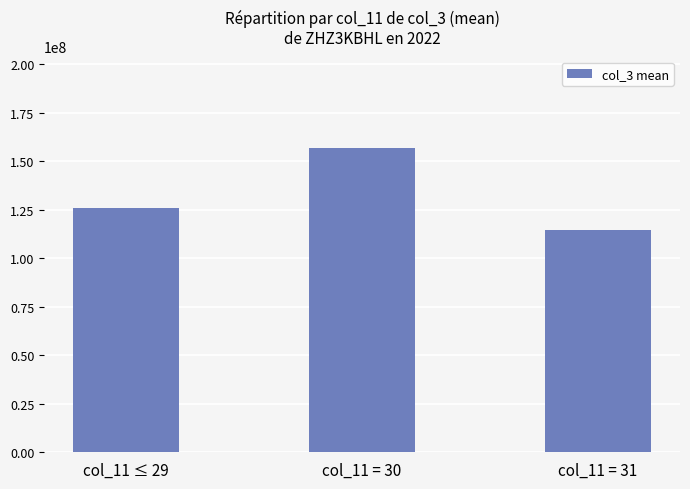

Are the bars horizontal?

No